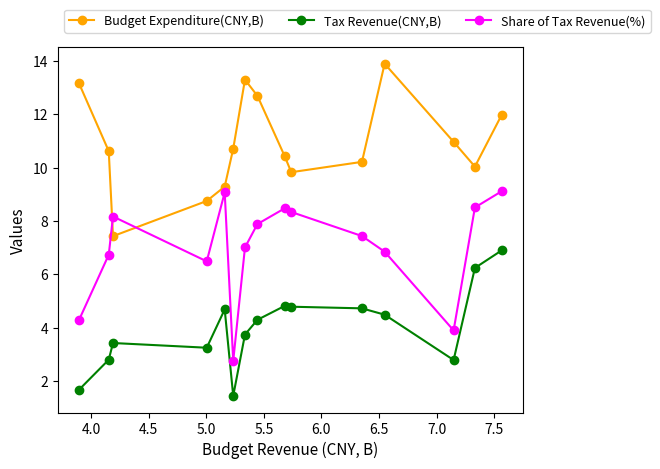

At how many categories does at least one series exceed 13?

3